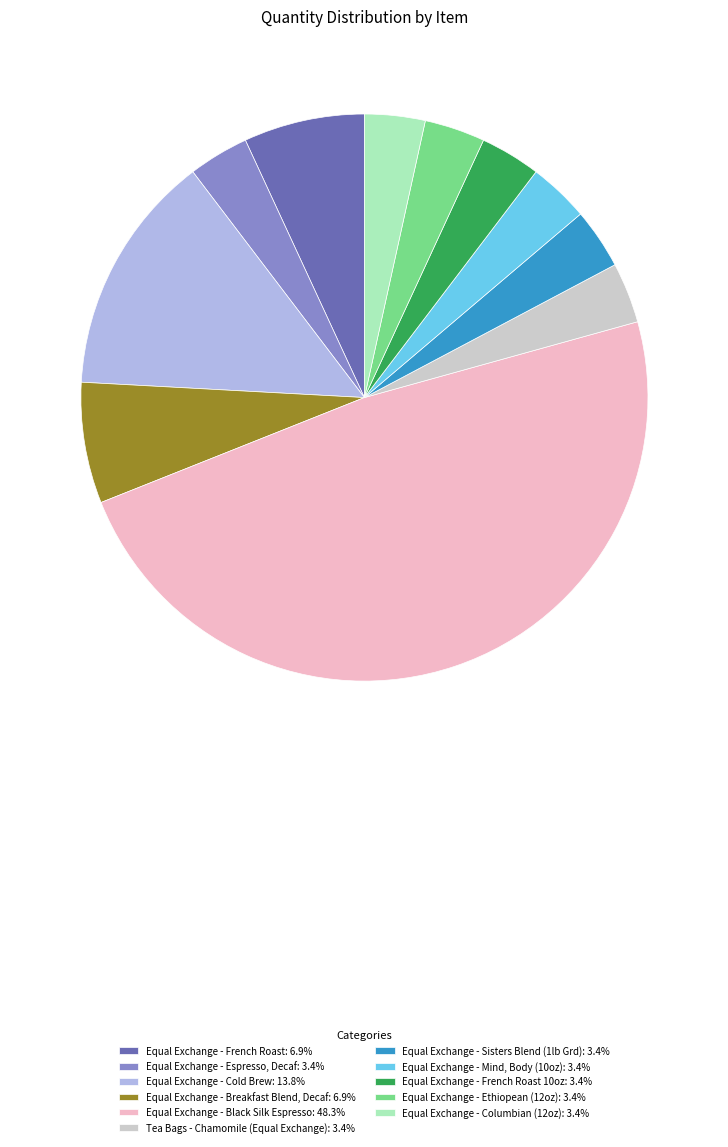

How many slices are in this pie chart?

11